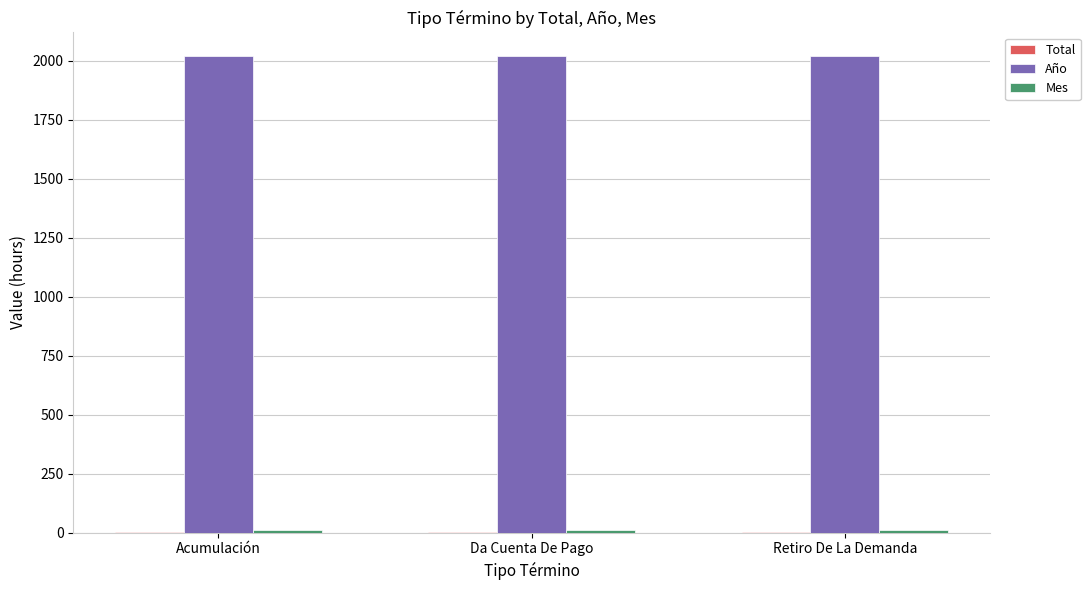

Which series has the largest total across all categories?

Año